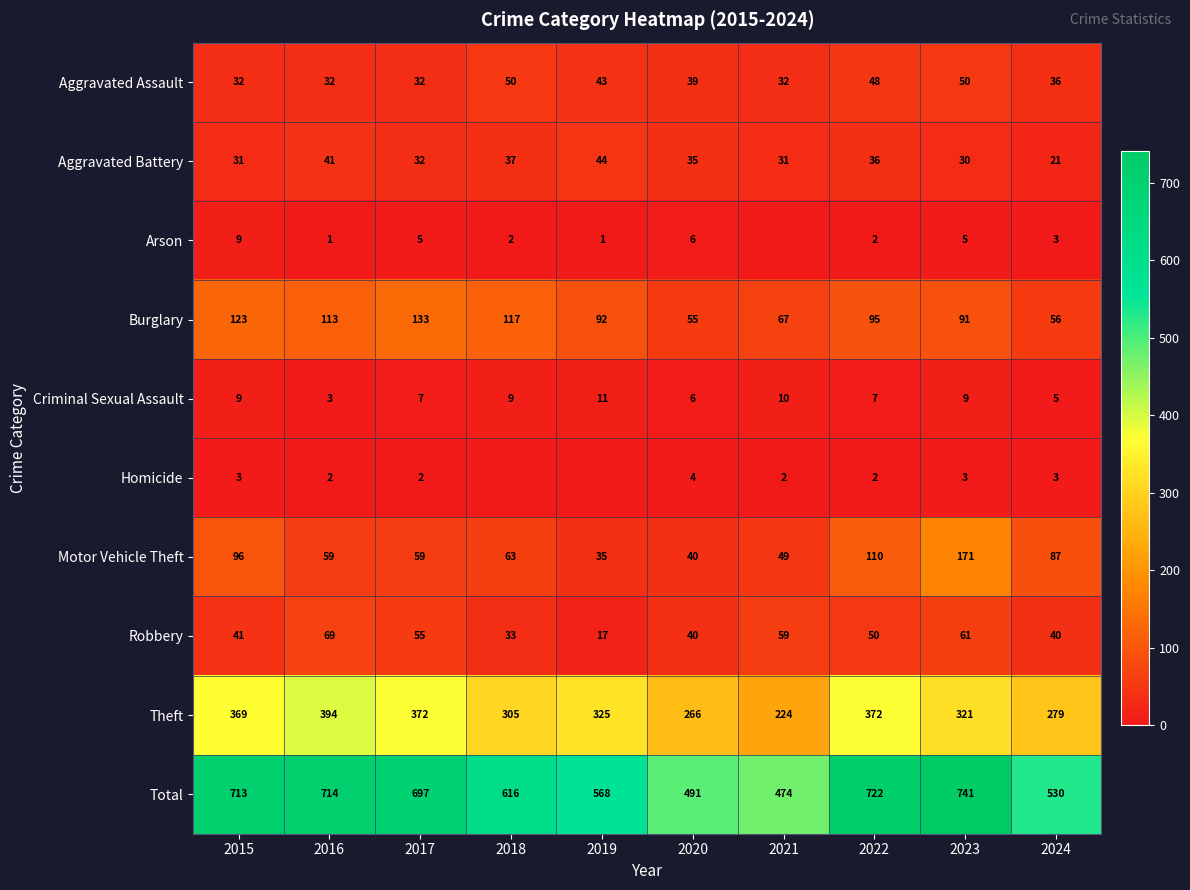

What is the sum of all Criminal Sexual Assault values?

76